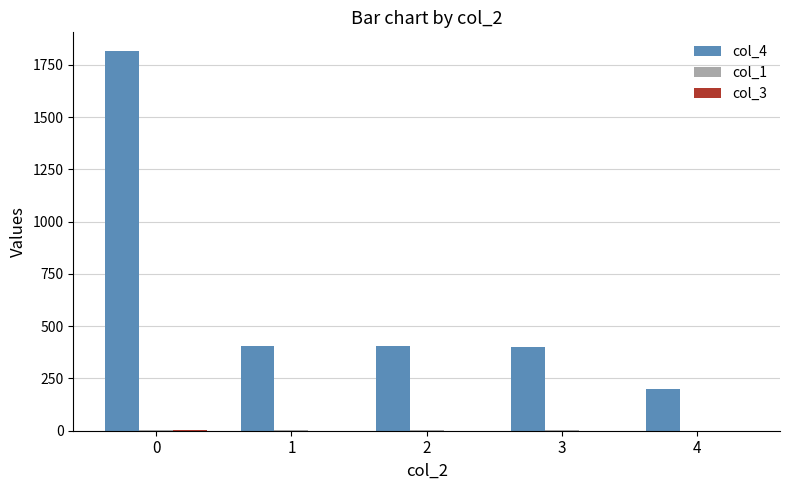

What is the greatest value displayed?

1815